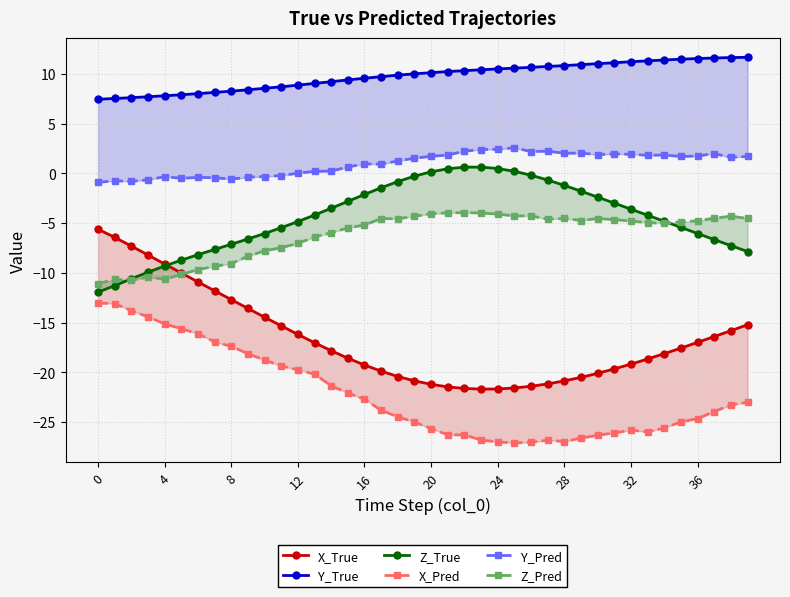

Which label corresponds to the smallest value in the chart?

25